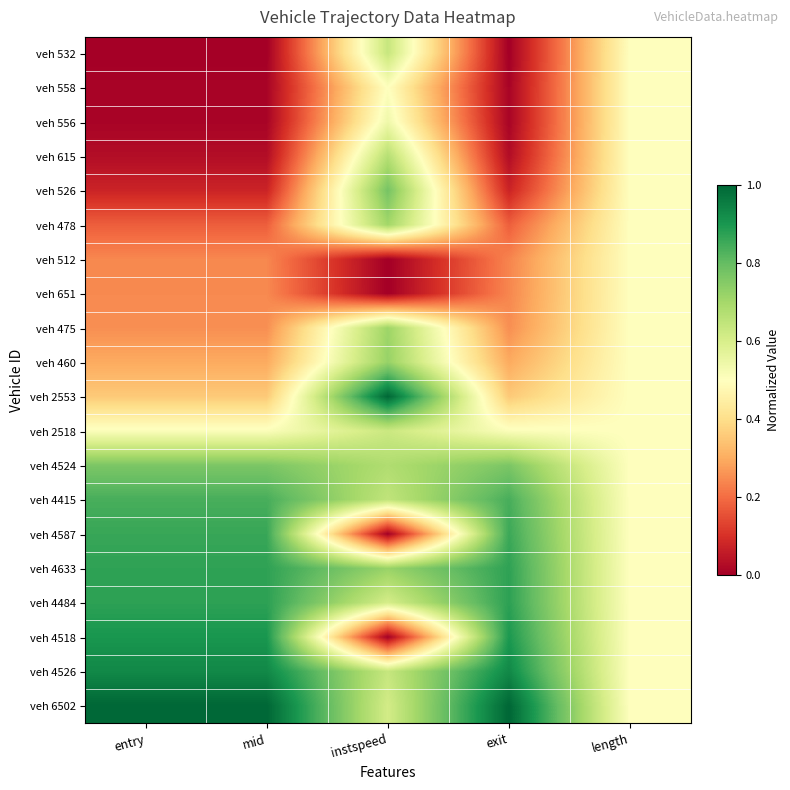

Which series has the largest total across all categories?

veh 6502